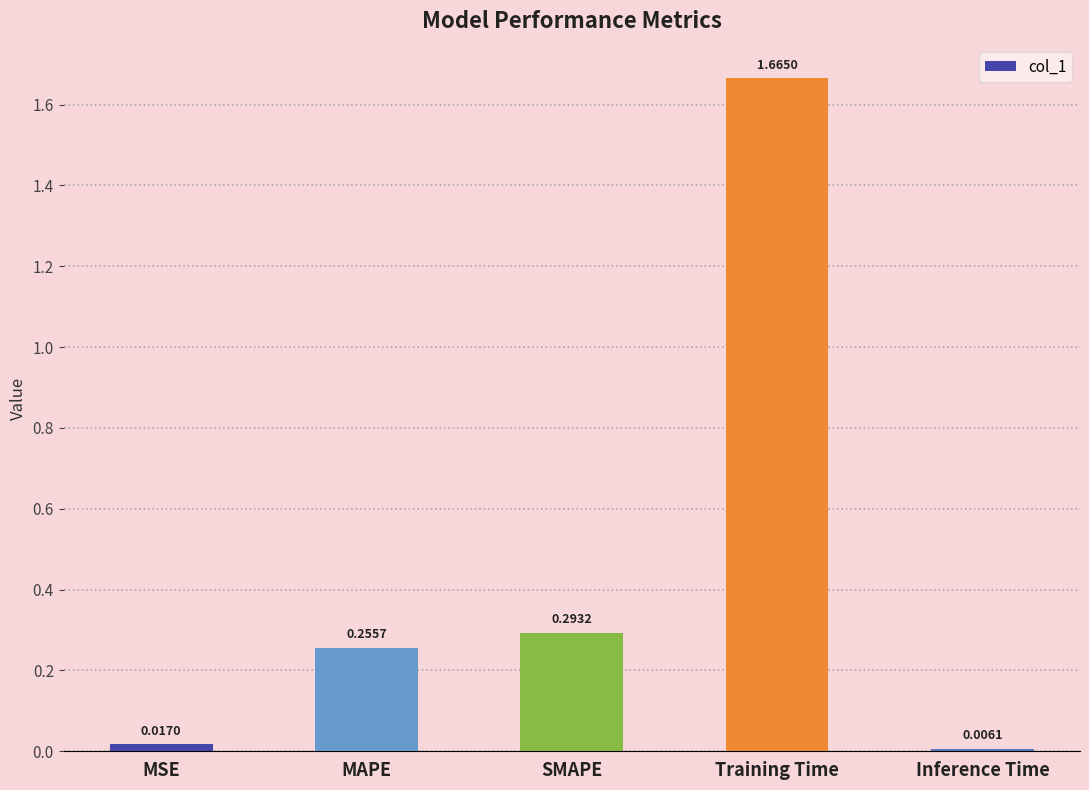

Between Inference Time and MSE, which is larger?

MSE